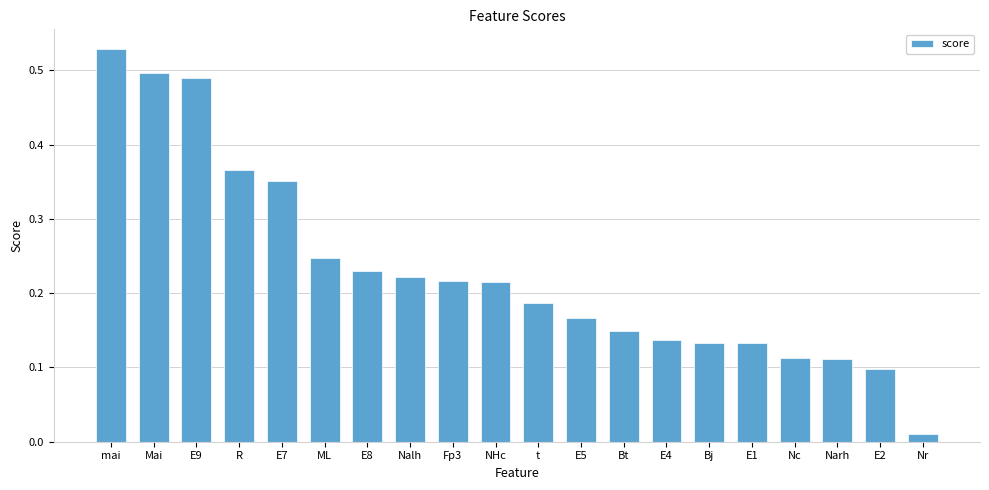

How many series are shown in this chart?

1